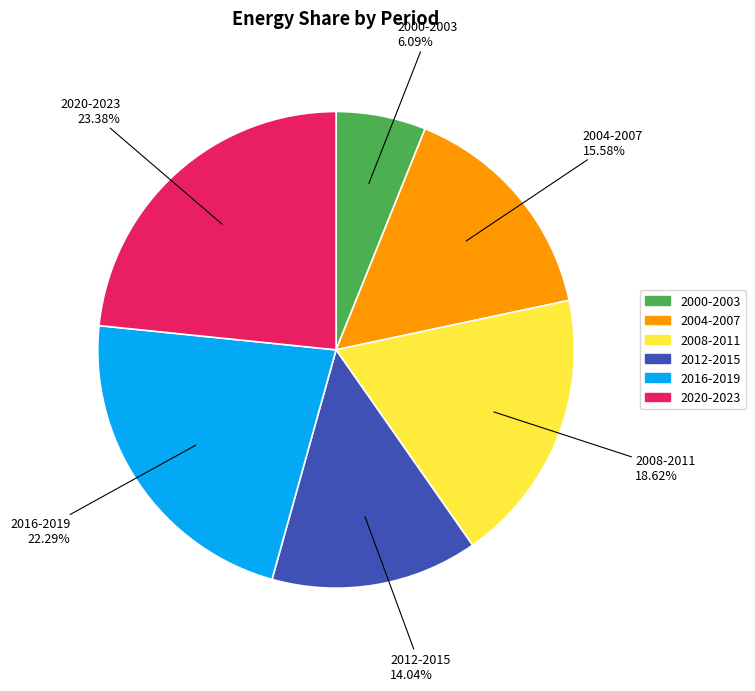

Which category has the smallest portion of the pie?

2000-2003